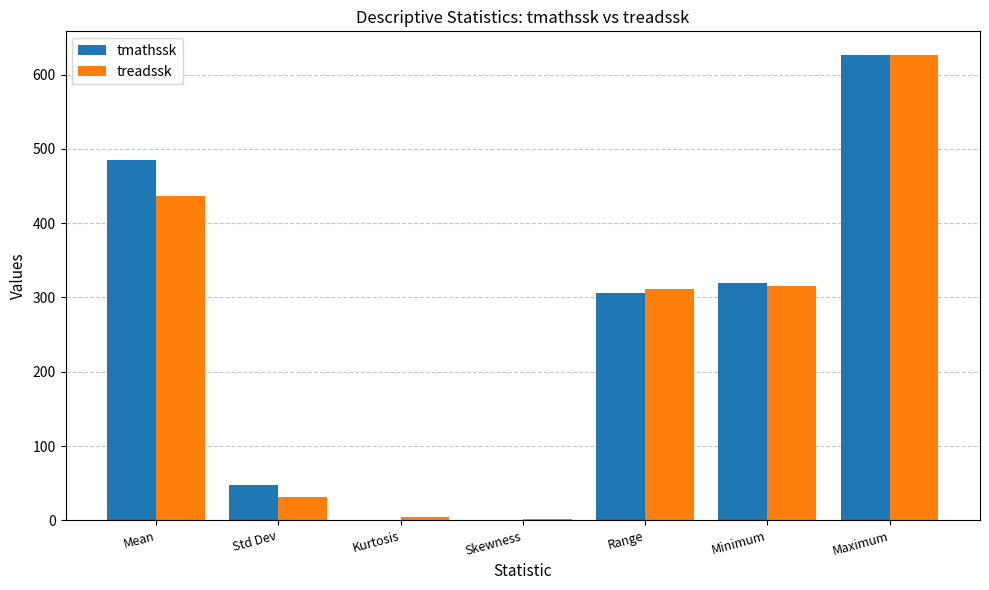

Which series changed the most between Skewness and Maximum?

treadssk